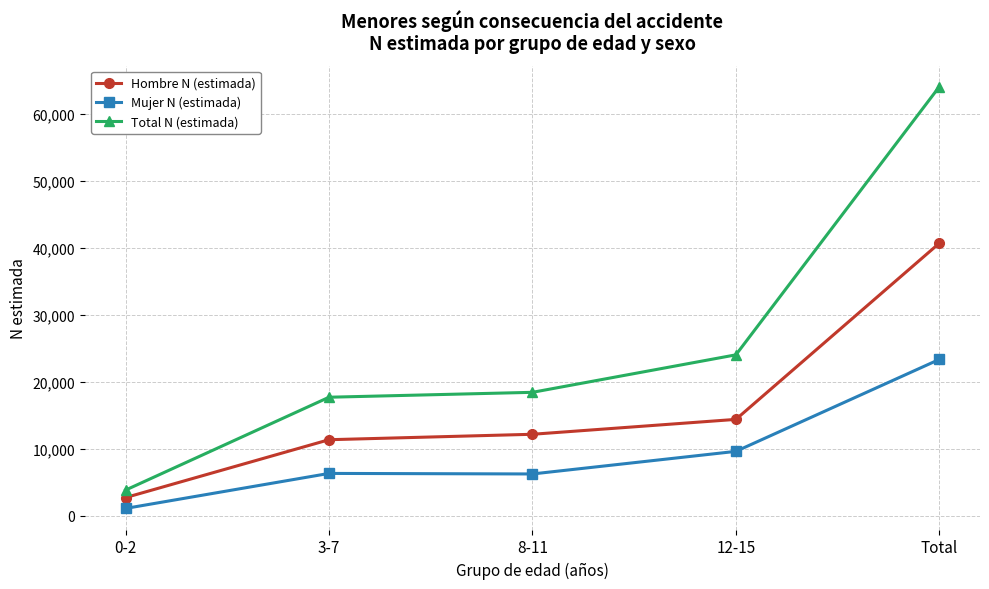

What is the minimum value for Mujer N (estimada)?

1119